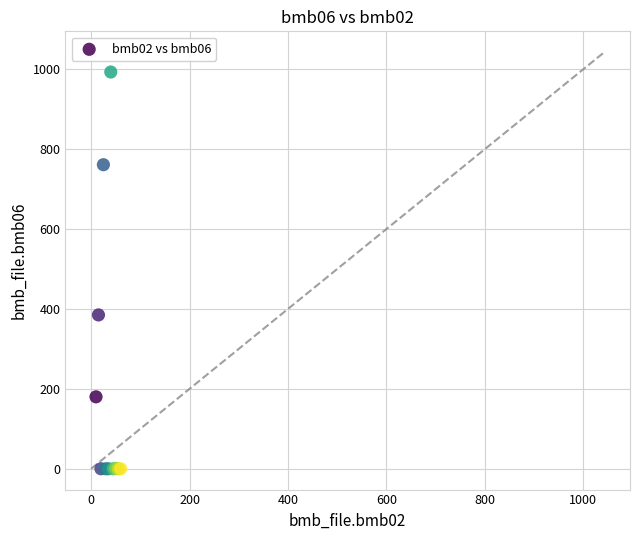

What Y value in the scatter plot is closest to 496?

385.0